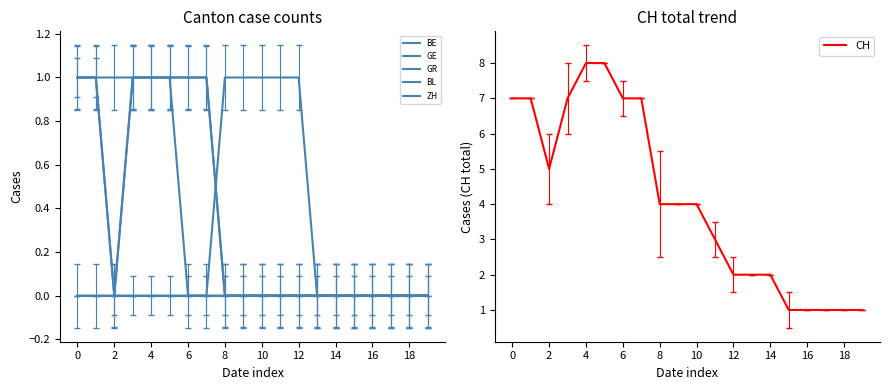

What is the label of the 18th point from the left?

17